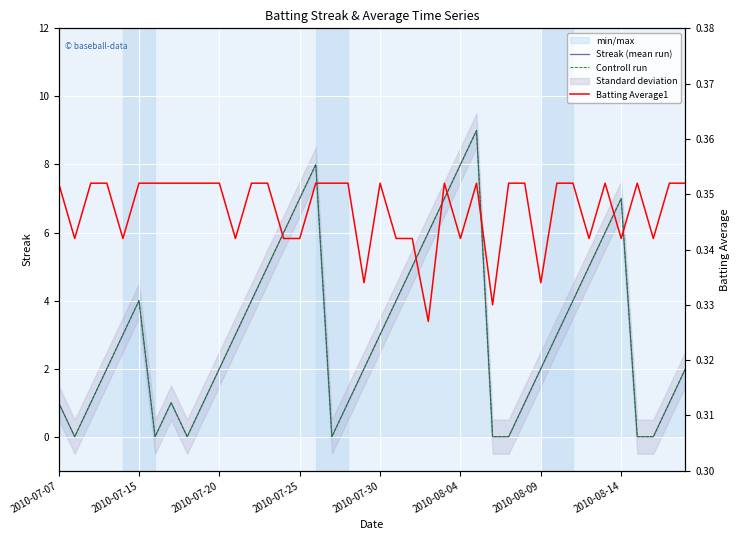

True or false: Controll run and Streak (mean run) cross at least once.

False